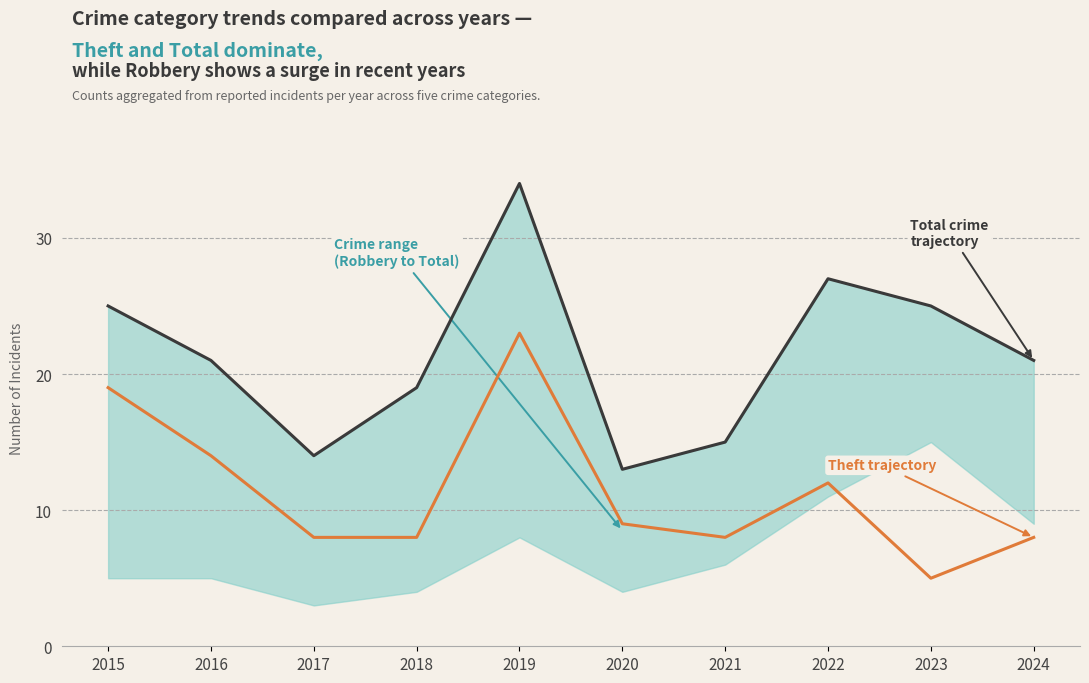

Is the value of Theft at 2024 greater than the value of Total at 2021?

No